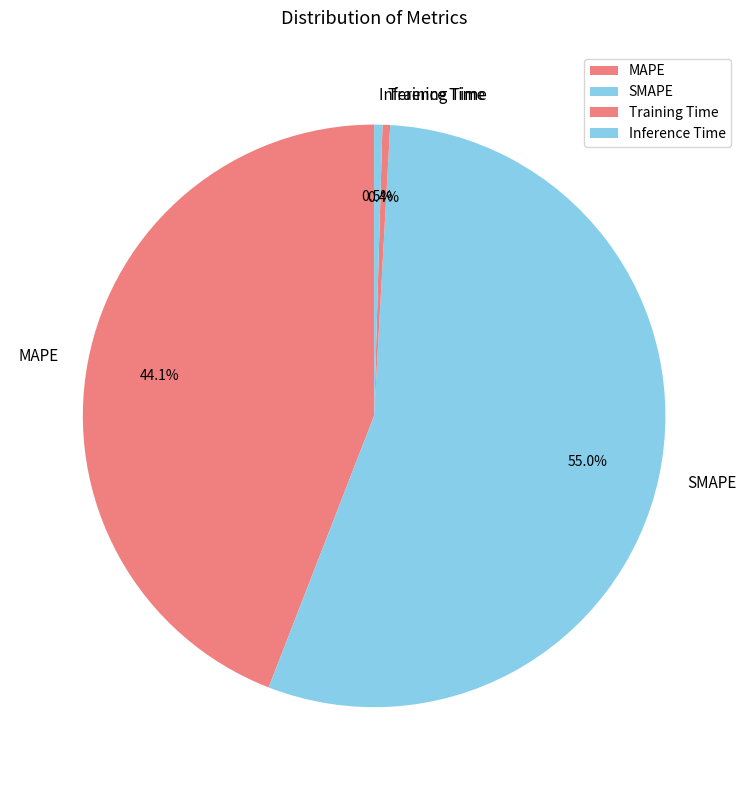

How many segments does this pie chart have?

4